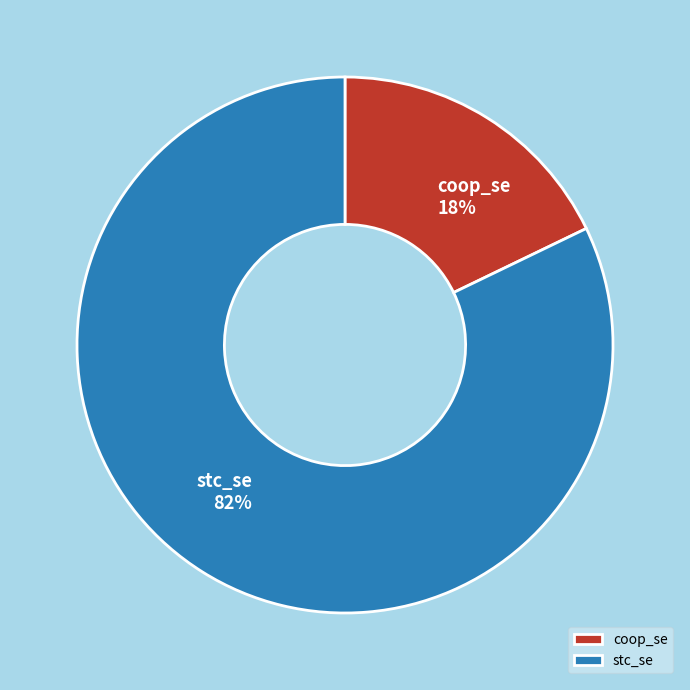

What is the ratio of the value at coop_se to the value at stc_se?

0.2